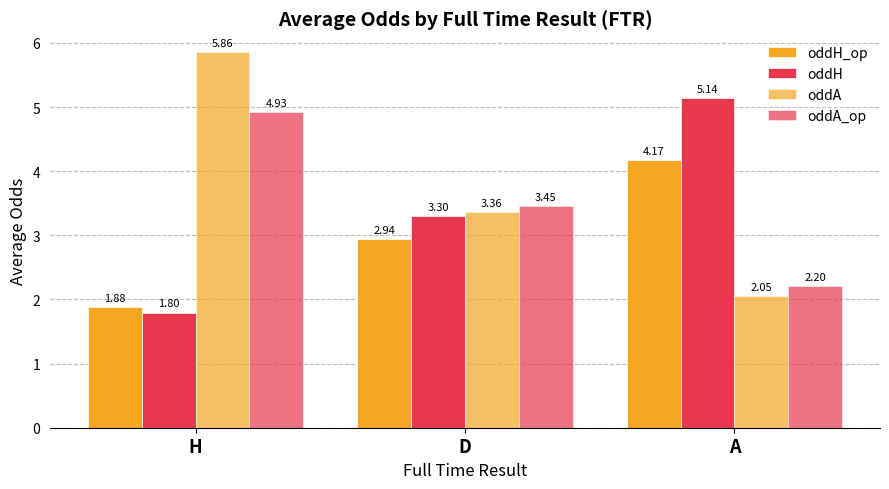

How many data points in oddA_op are above 3?

2